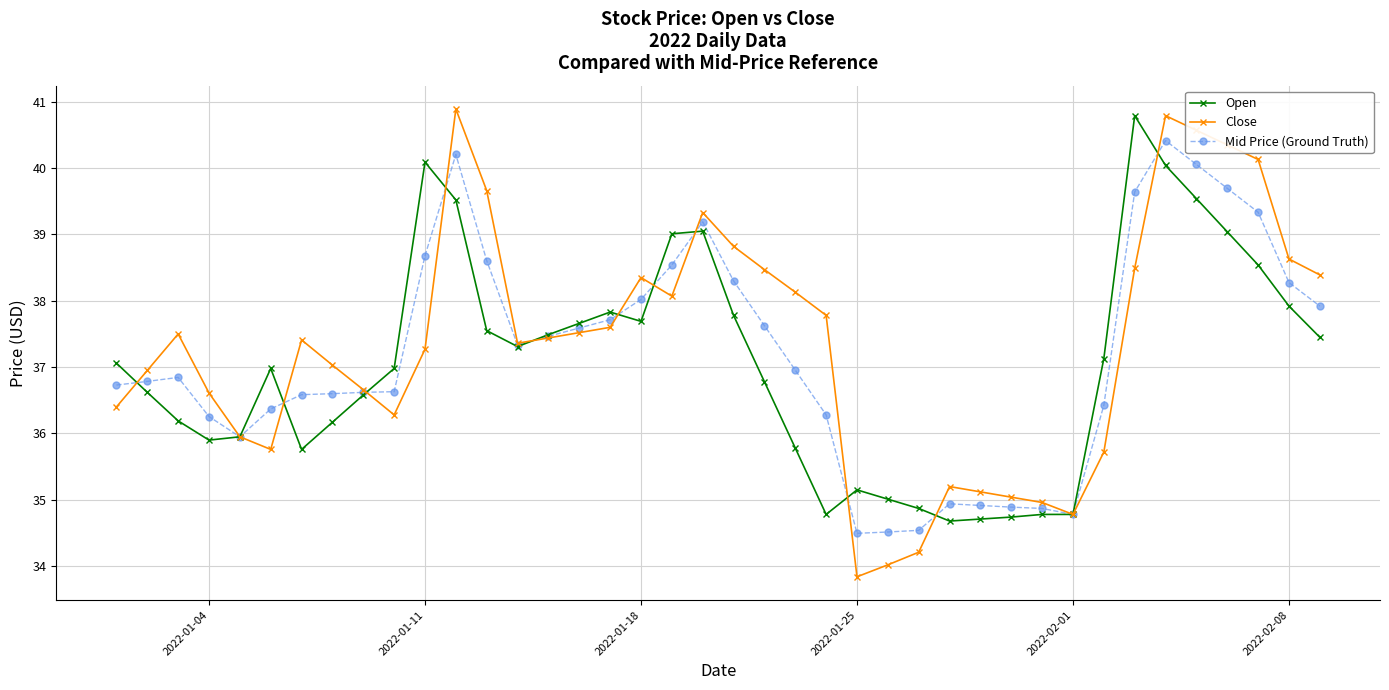

True or false: Close has more than 0 points higher than both neighbors.

True